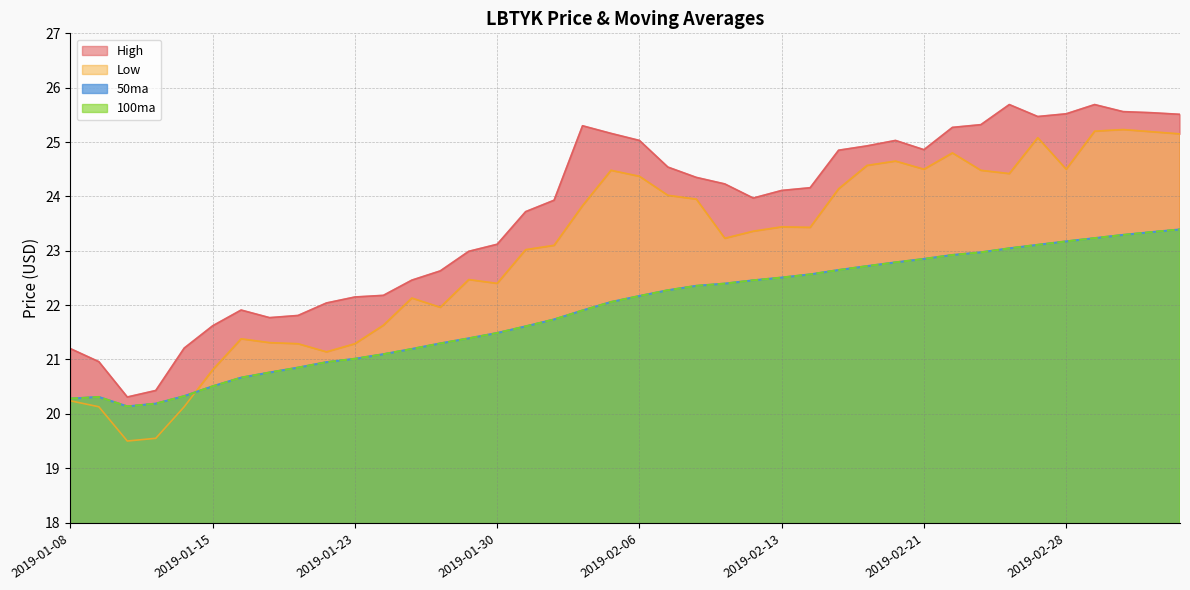

What is the greatest value displayed?

25.7